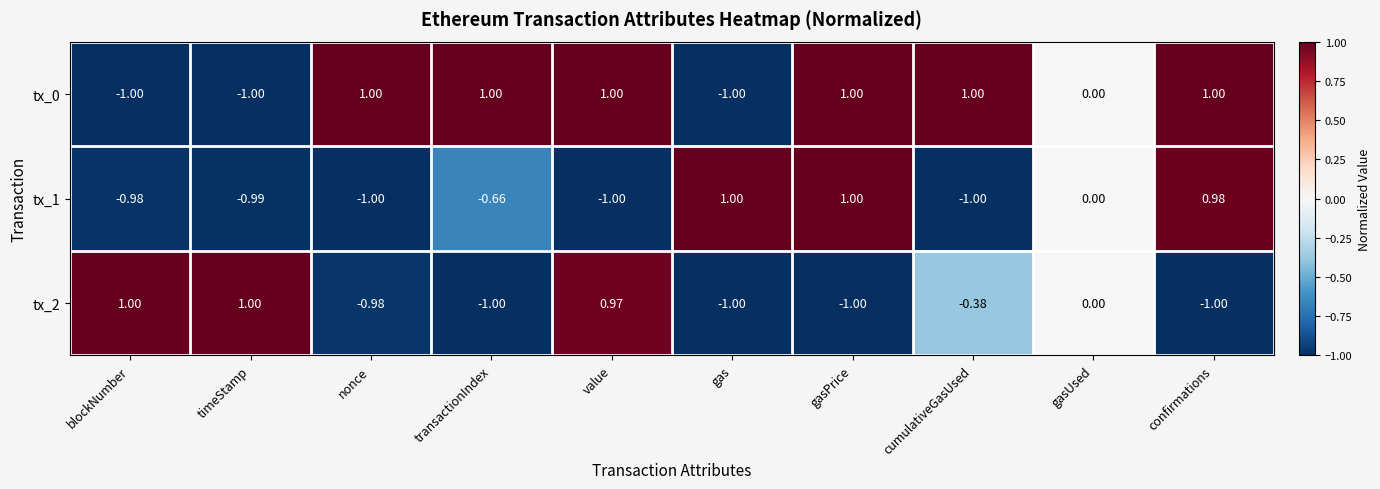

Where does the tx_1 series first go above 0?

gas